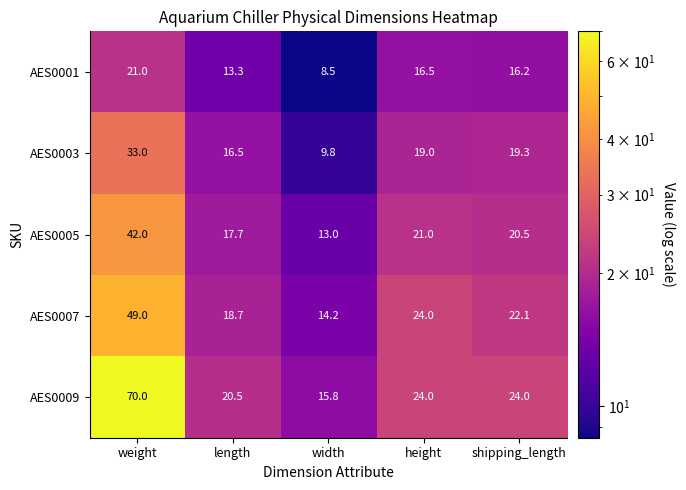

At how many categories does at least one series exceed 65?

1